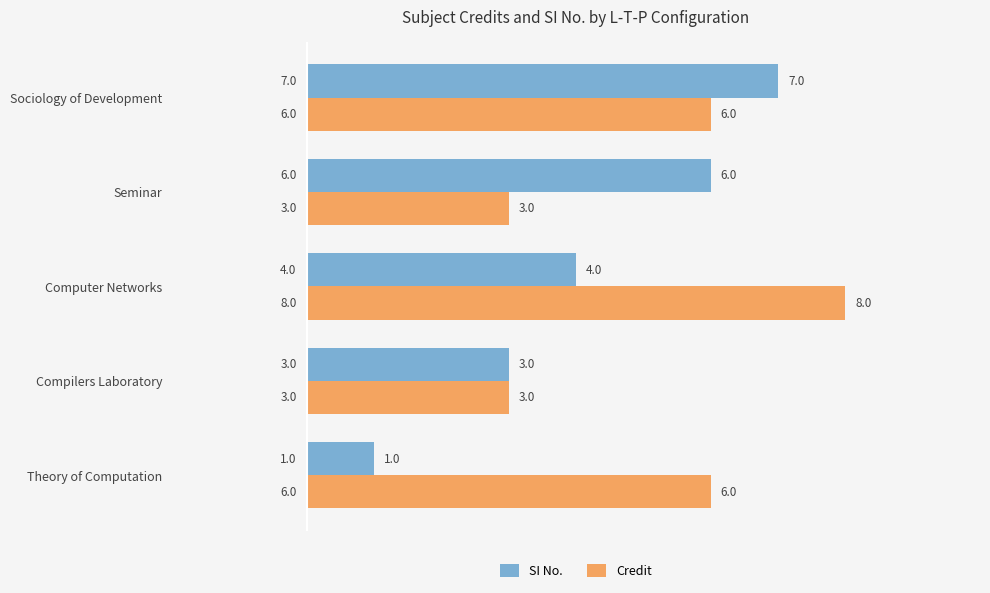

Which series has the largest total across all categories?

Credit